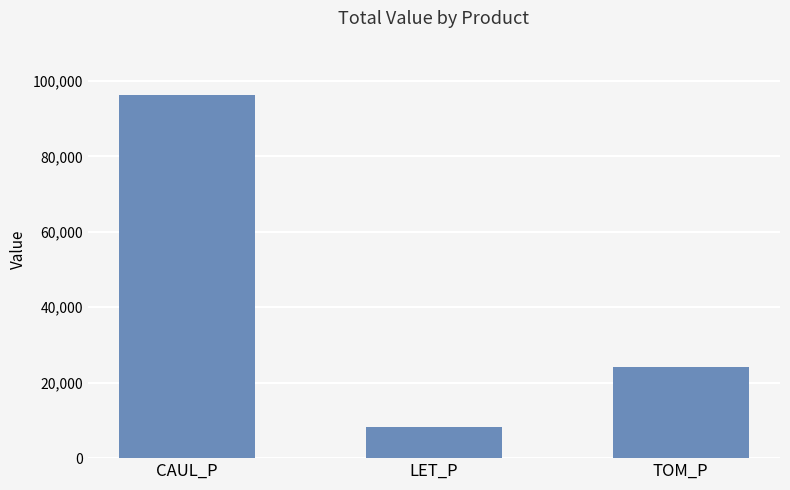

What position from the right is LET_P?

2